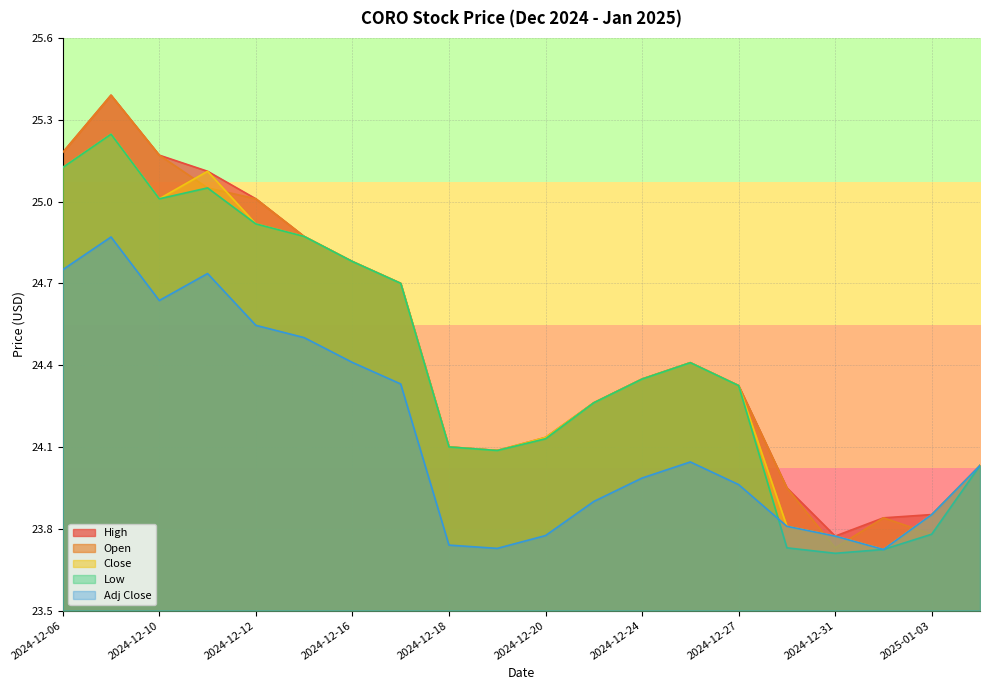

At which category is the sum across all series the highest?

2024-12-09